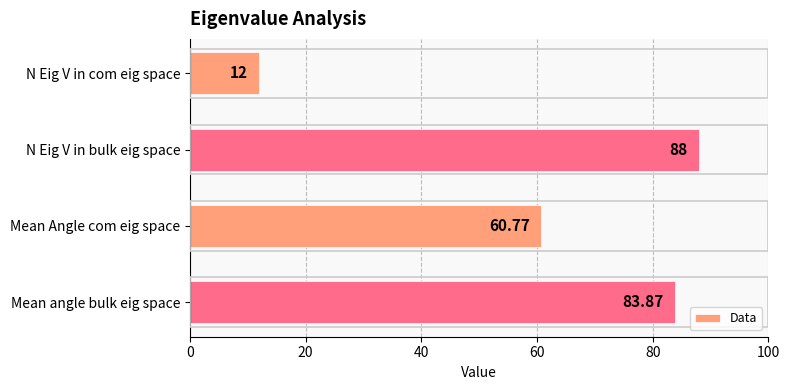

At which label is the value closest to 50?

Mean Angle com eig space